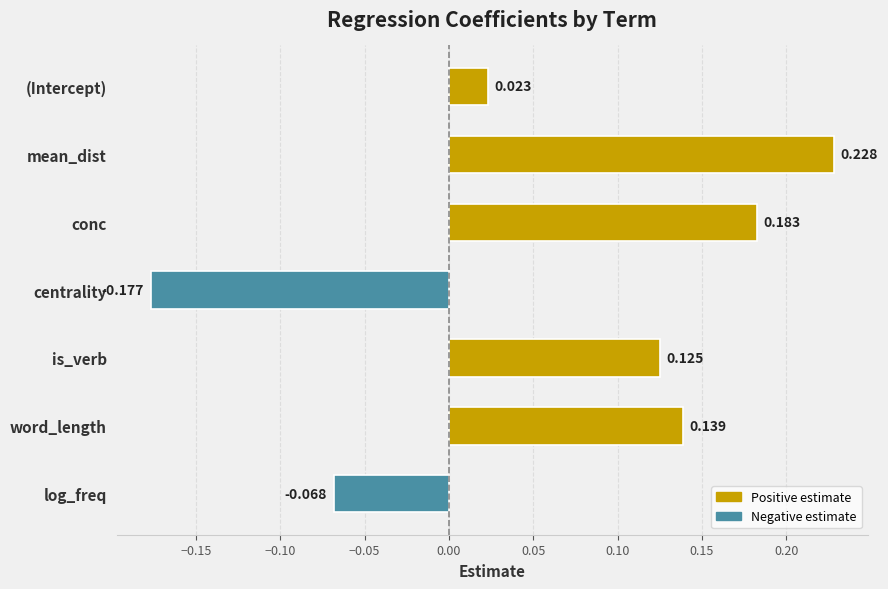

Which category has the lowest value across all series?

centrality